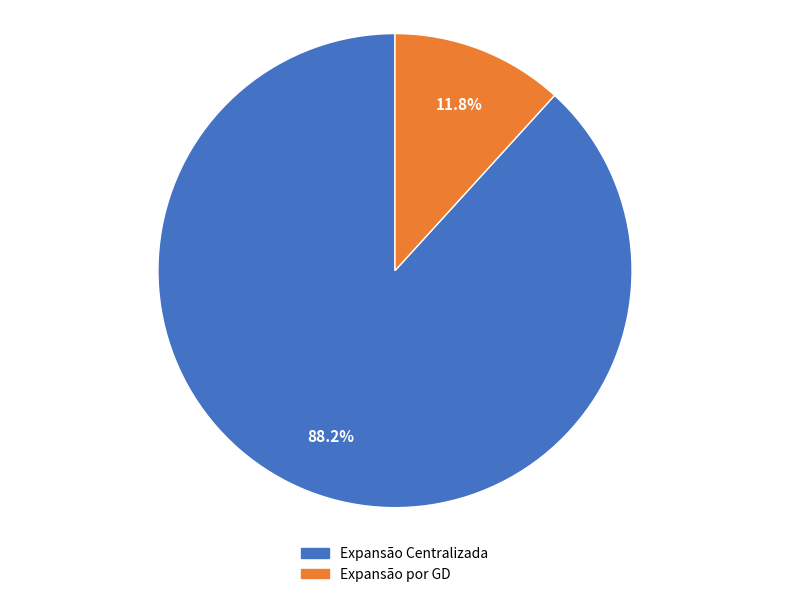

Which category has the biggest portion of the pie?

Expansão Centralizada